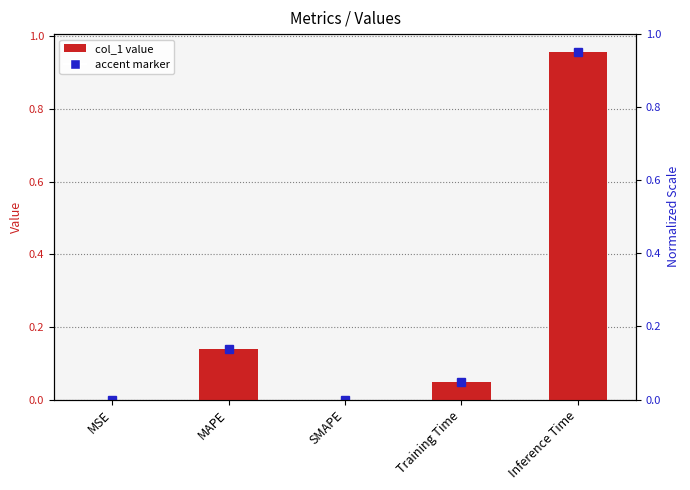

What is the average value?

0.2